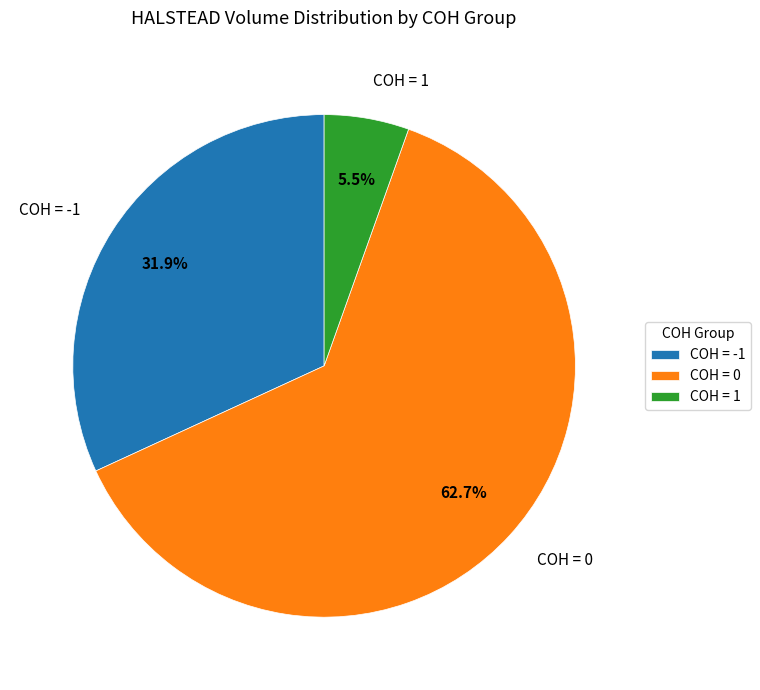

To the nearest percent, what is the average slice percentage?

33%